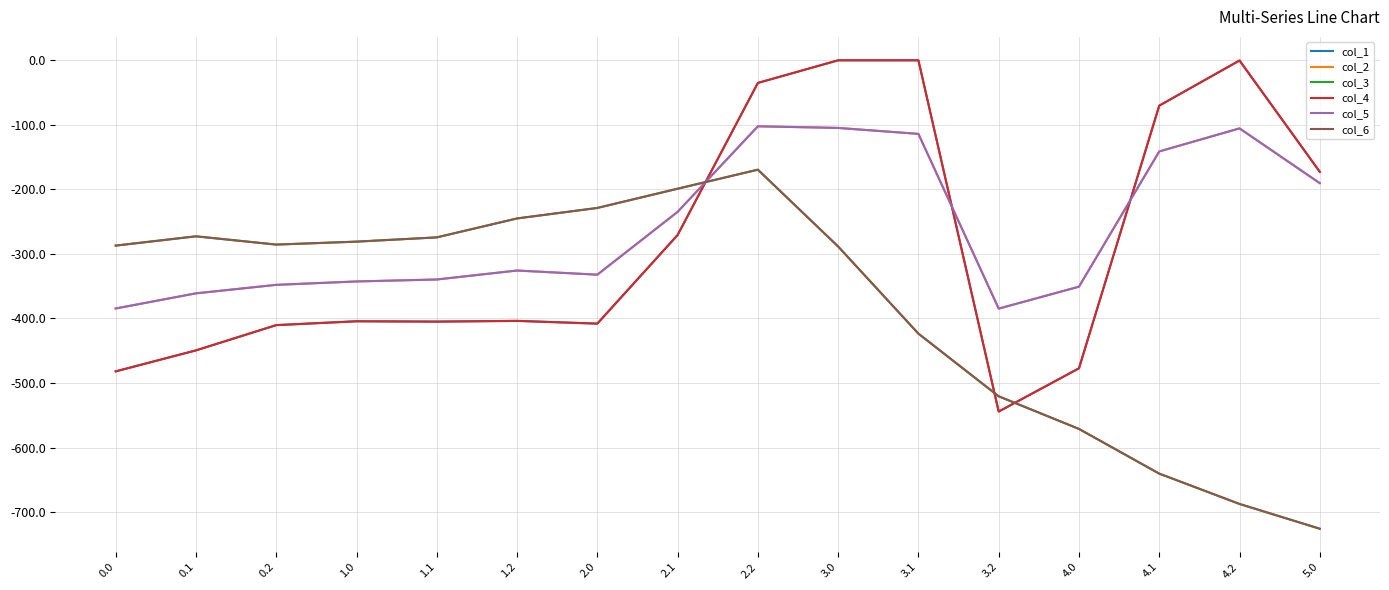

Reading left to right, extract all data points from this chart.

col_1: -482.0	-449.5	-410.3	-404.4	-404.9	-403.8	-408.0	-270.7	-35.0	0.0	0.0	-544.3	-477.2	-70.2	-0.3	-172.8
col_2: -384.6	-361.1	-347.9	-342.7	-339.6	-325.7	-332.2	-234.9	-102.3	-104.8	-114.0	-384.7	-350.8	-141.2	-105.5	-190.4
col_3: -287.1	-272.7	-285.5	-281.0	-274.4	-245.0	-228.8	-199.0	-169.5	-288.5	-423.5	-520.6	-571.2	-640.4	-687.4	-725.8
col_4: -482.0	-449.5	-410.3	-404.4	-404.9	-403.8	-408.0	-270.7	-35.0	0.0	0.0	-544.3	-477.2	-70.2	-0.3	-172.8
col_5: -384.6	-361.1	-347.9	-342.7	-339.6	-325.7	-332.2	-234.9	-102.3	-104.8	-114.0	-384.7	-350.8	-141.2	-105.5	-190.4
col_6: -287.1	-272.7	-285.5	-281.0	-274.4	-245.0	-228.8	-199.0	-169.5	-288.5	-423.5	-520.6	-571.2	-640.4	-687.4	-725.8